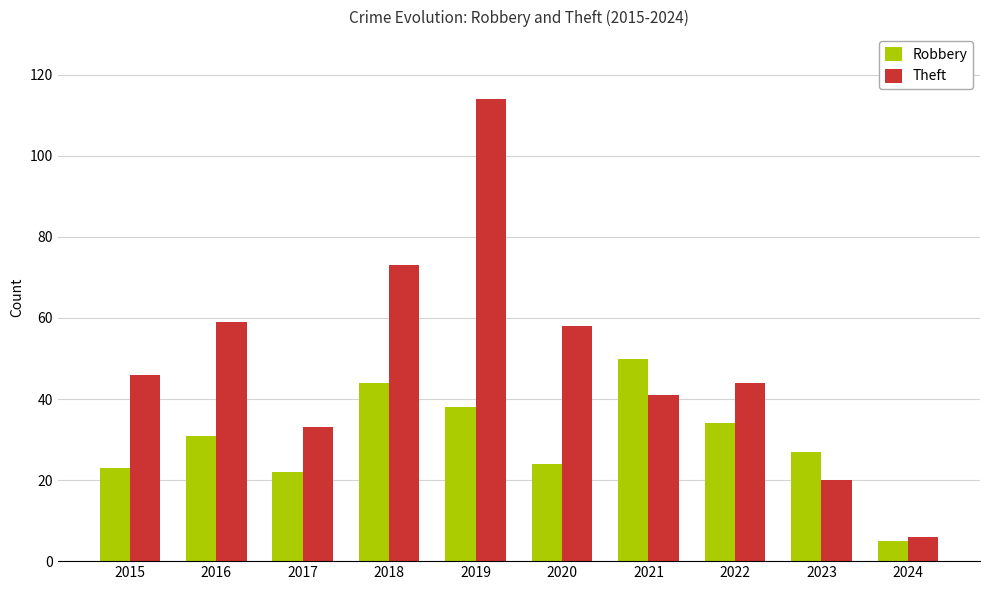

Where is Robbery nearest to the value 27?

2023